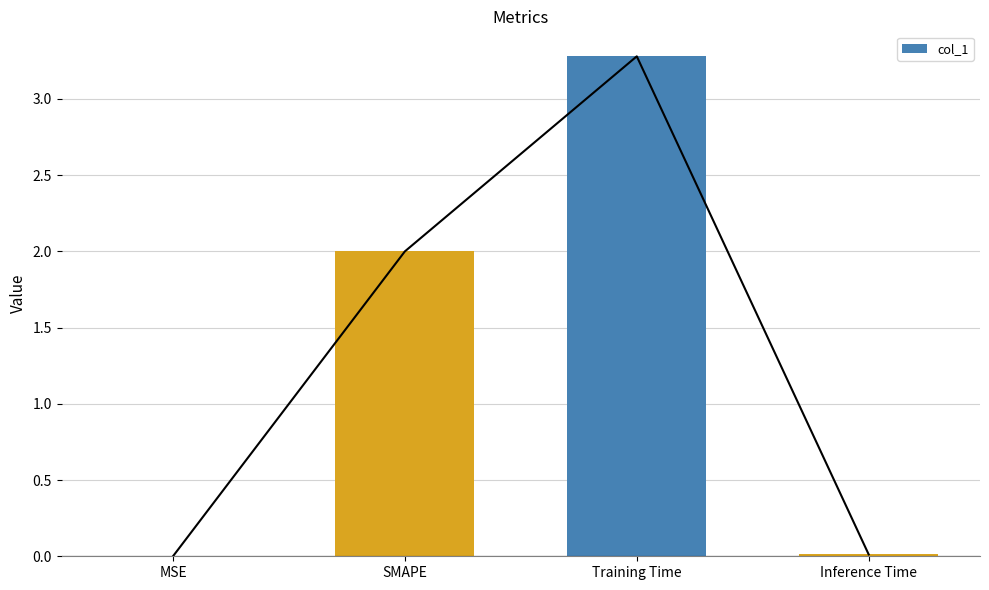

What is the difference between the second highest and minimum values?

2.0